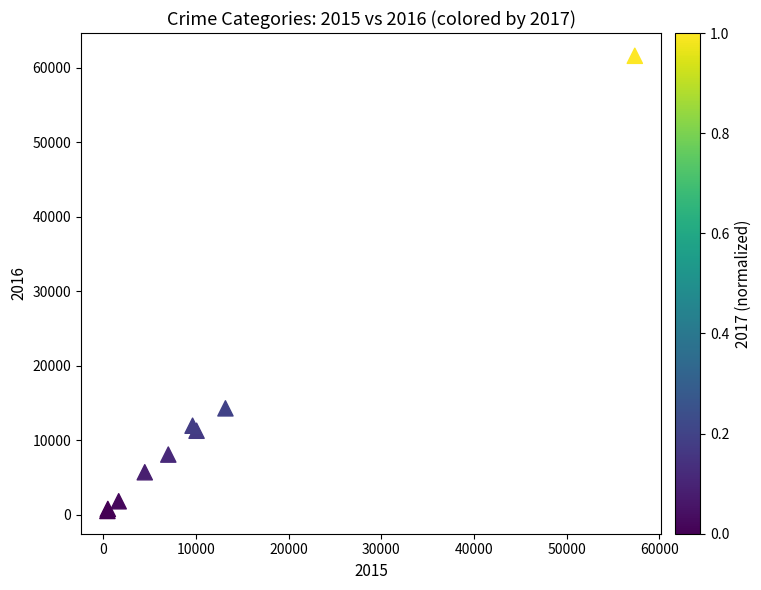

What Y value in the scatter plot is closest to 31066?

14289